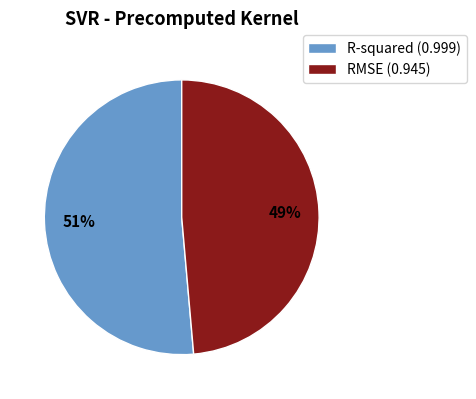

Does any single category account for the majority?

Yes